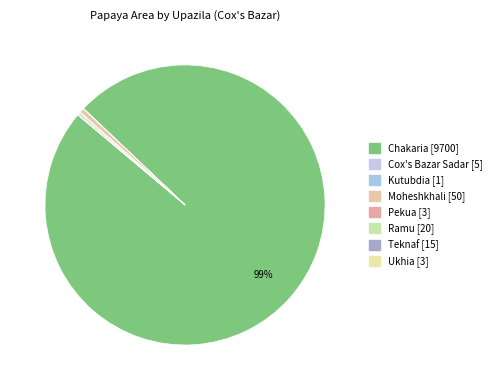

Which category has the biggest portion of the pie?

Chakaria